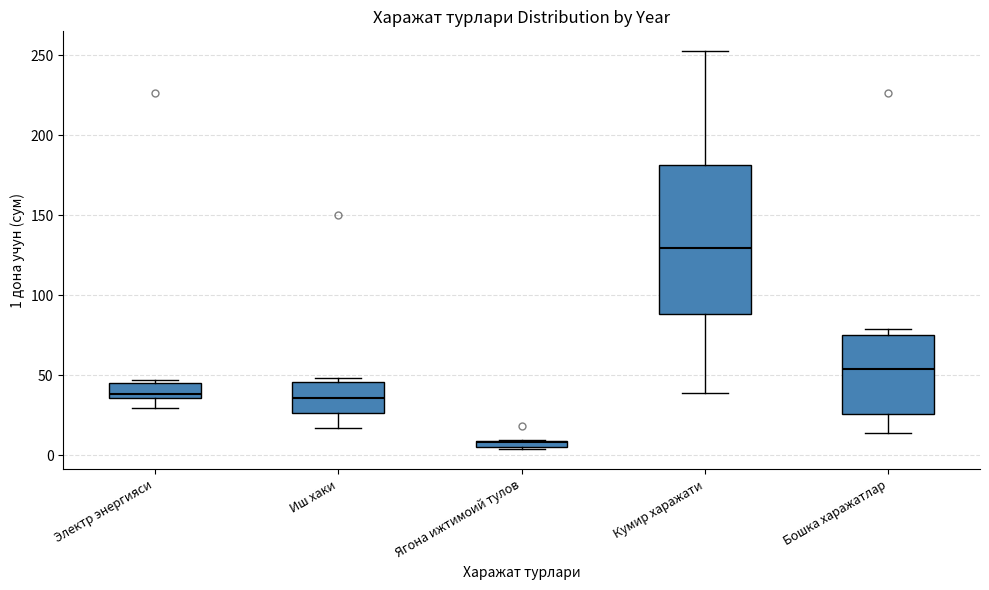

Where is the upper edge of the box for Иш хаки on the y-axis? The values are not printed on the chart, so give them approximately, as read against the axis.

45